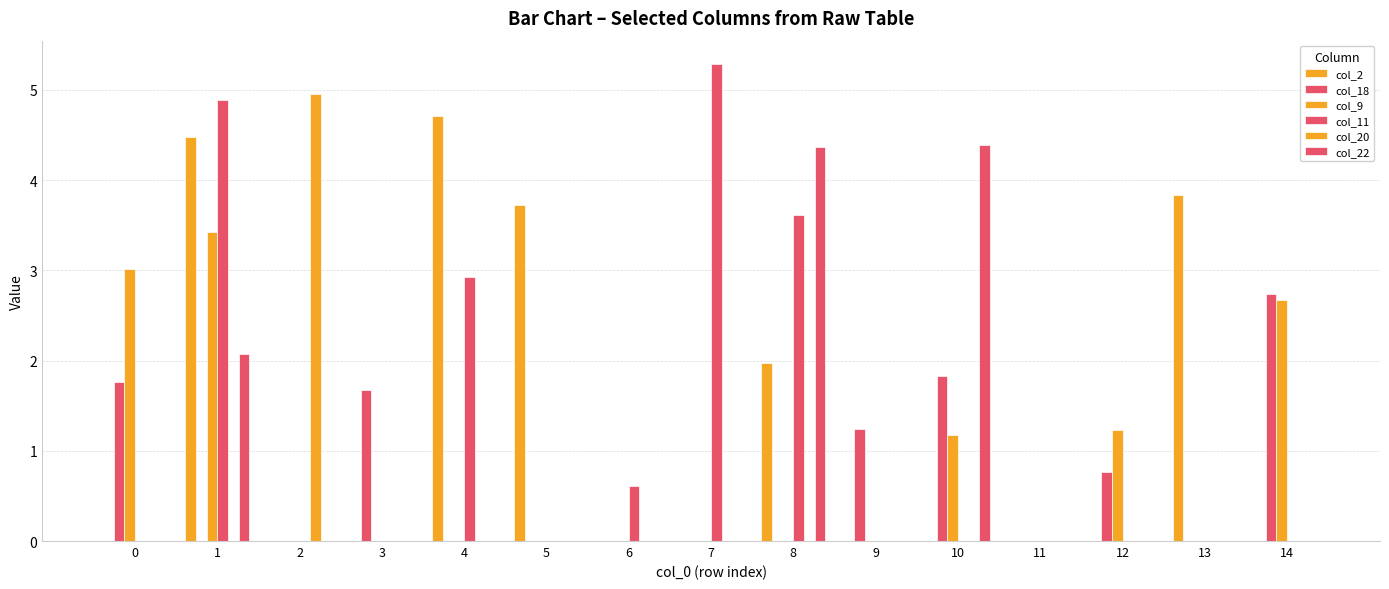

What is the sum of all col_20 values?

5.0